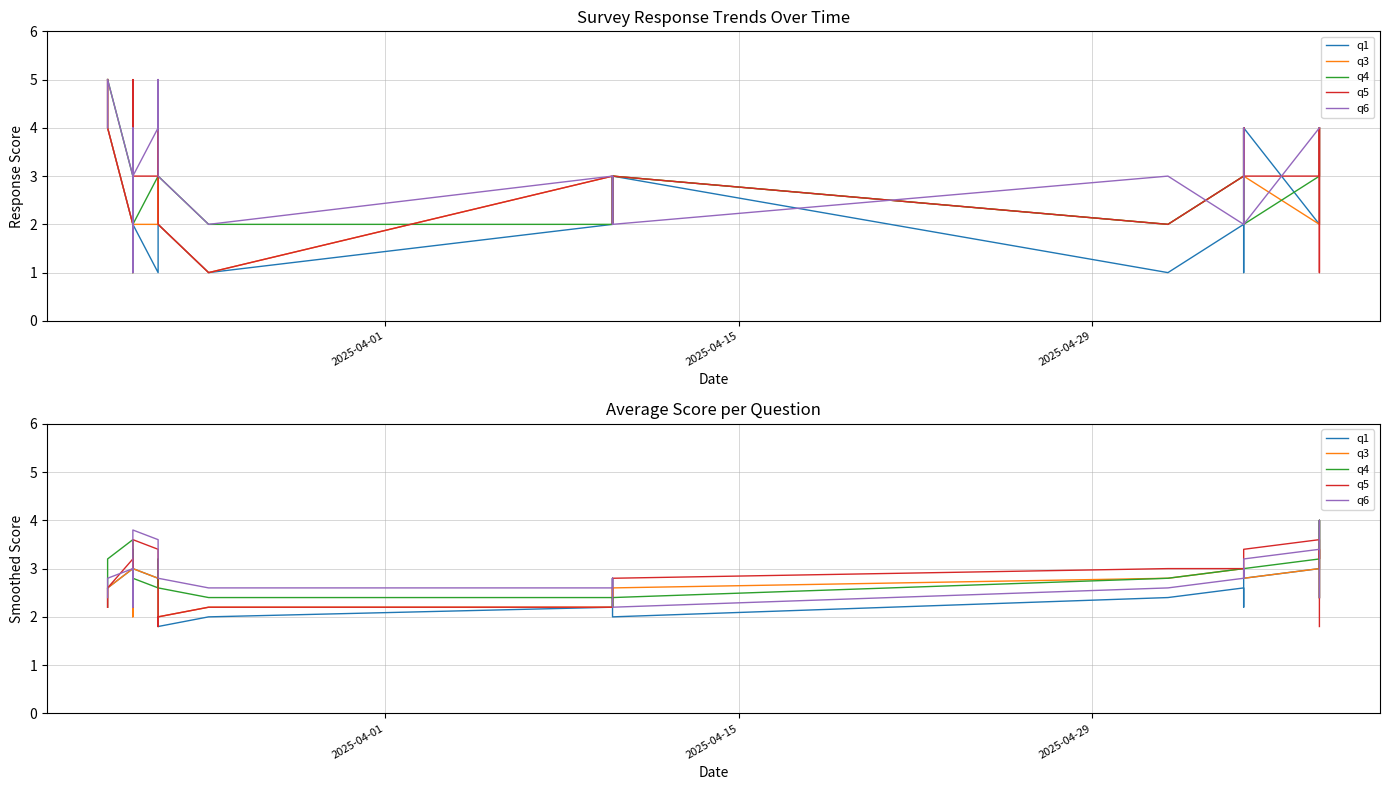

Is this an area chart (filled region under the line)?

No